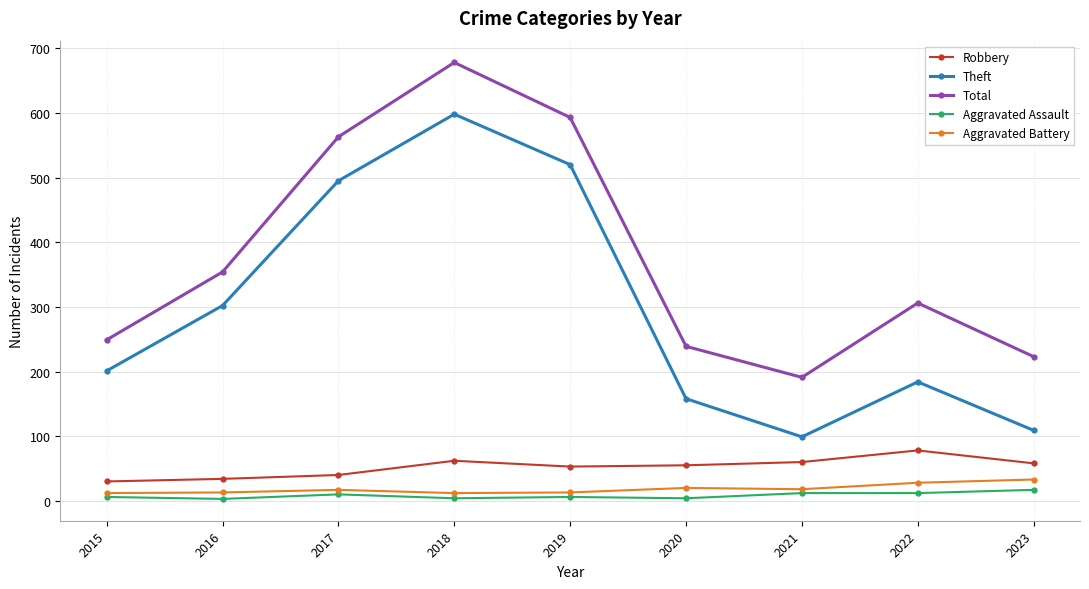

Which series has the largest total across all categories?

Total